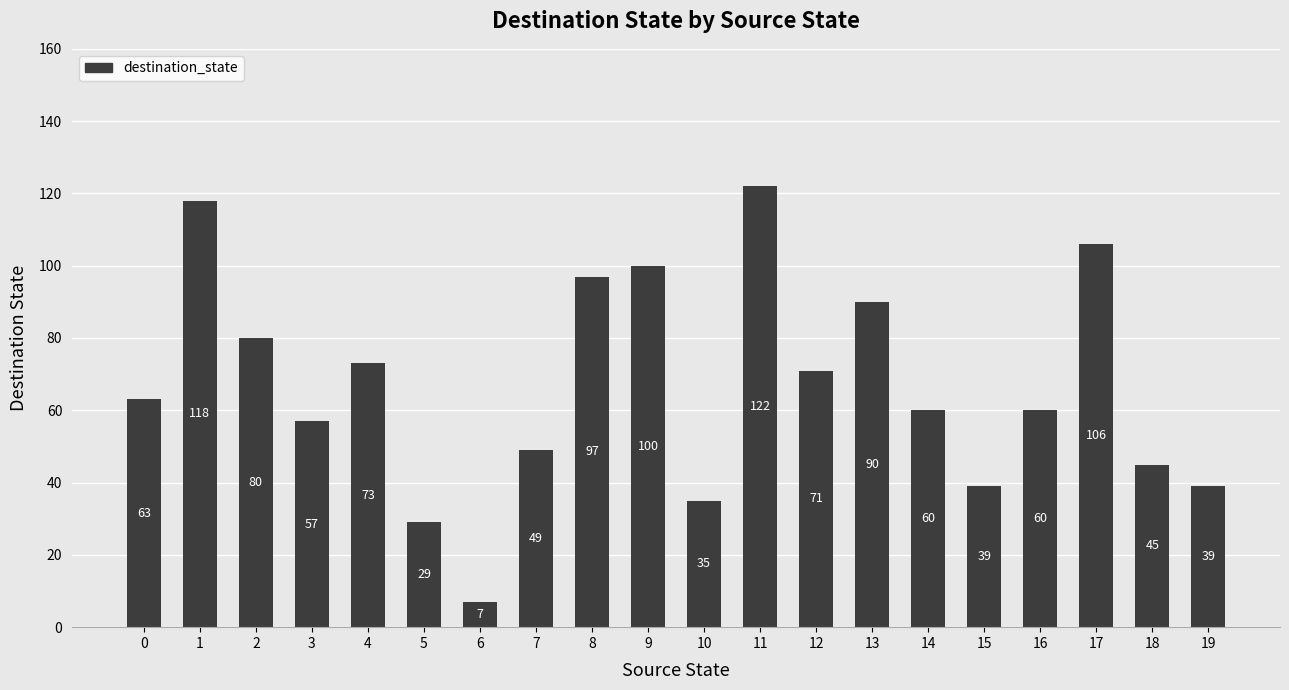

What is the difference between the second highest and minimum values?

111